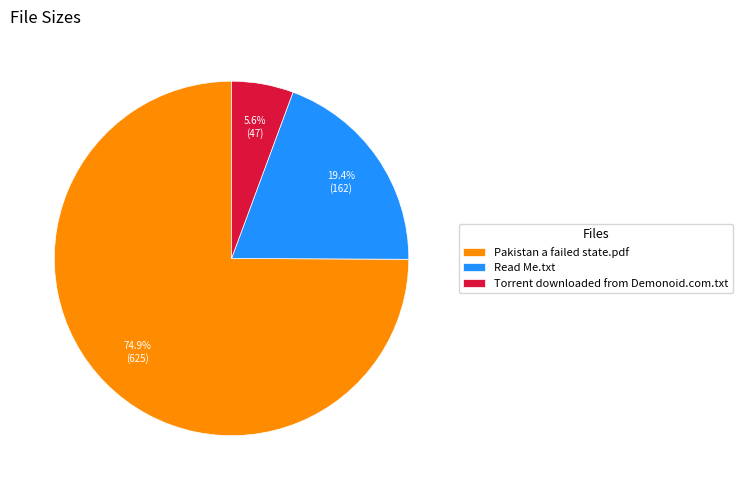

To the nearest percent, what portion does Pakistan a failed state.pdf represent?

75%